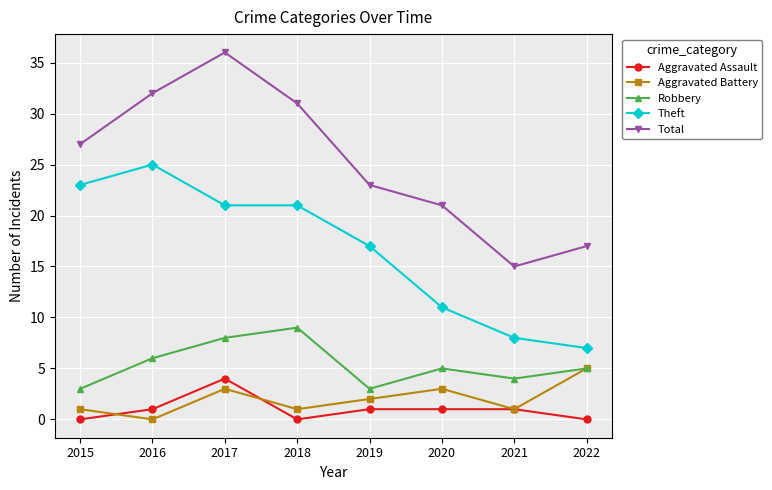

Which category has the highest value across all series?

2017